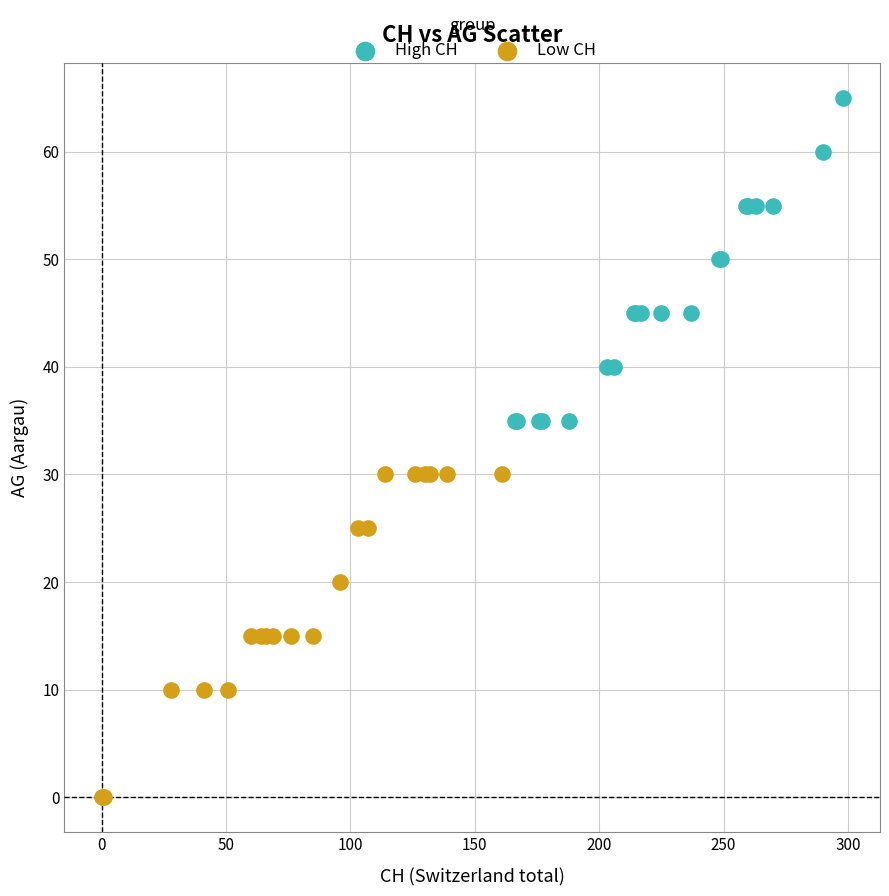

Which series reaches the minimum Y coordinate?

Low CH